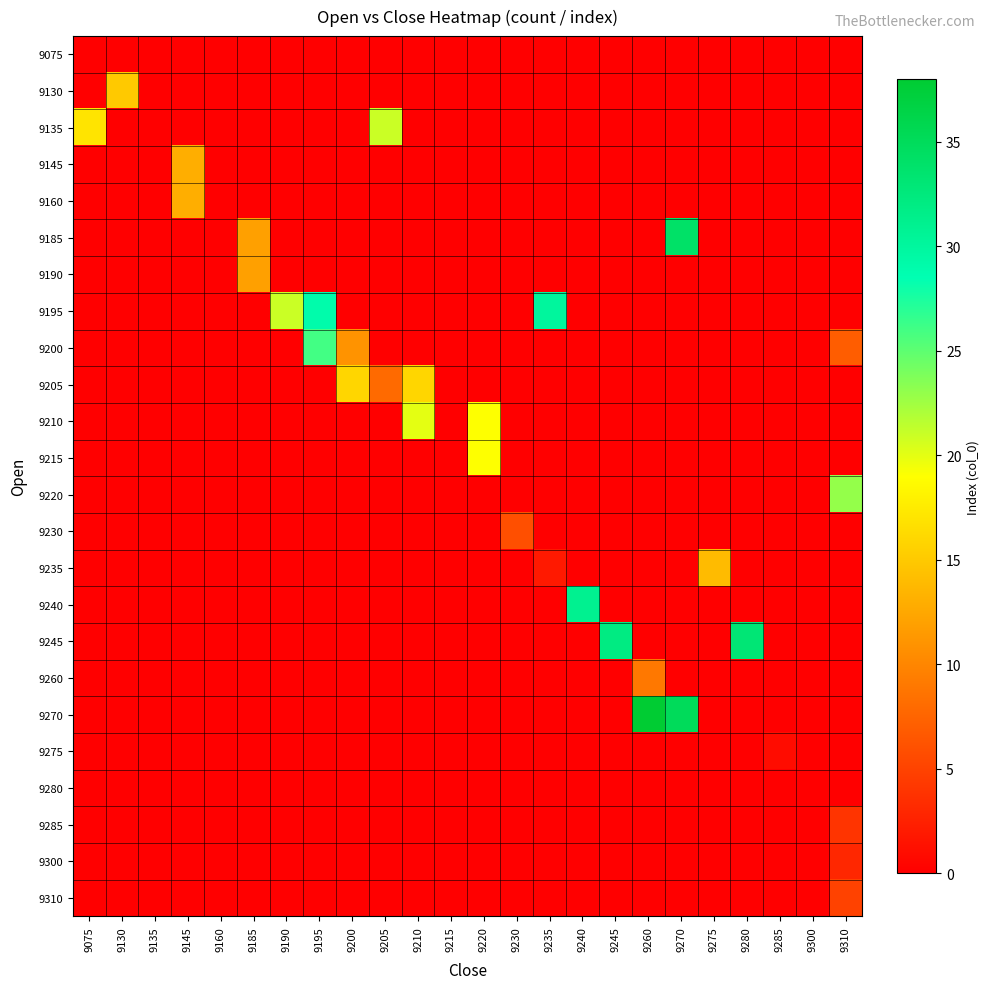

What is the total value across all series at 9235?

32